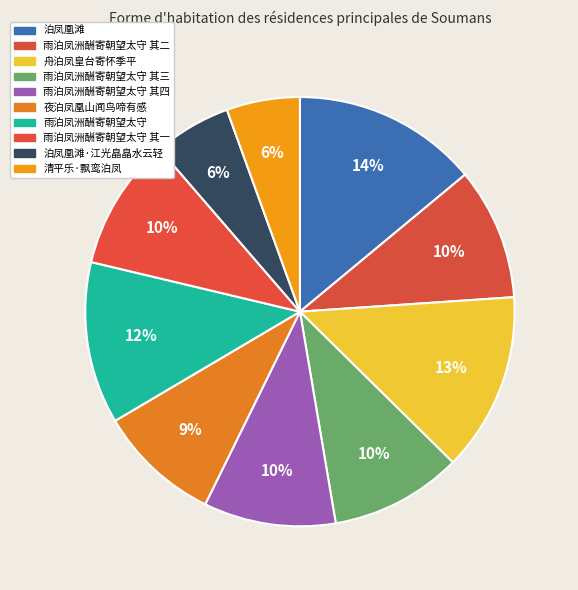

Count the number of slices in the pie.

10